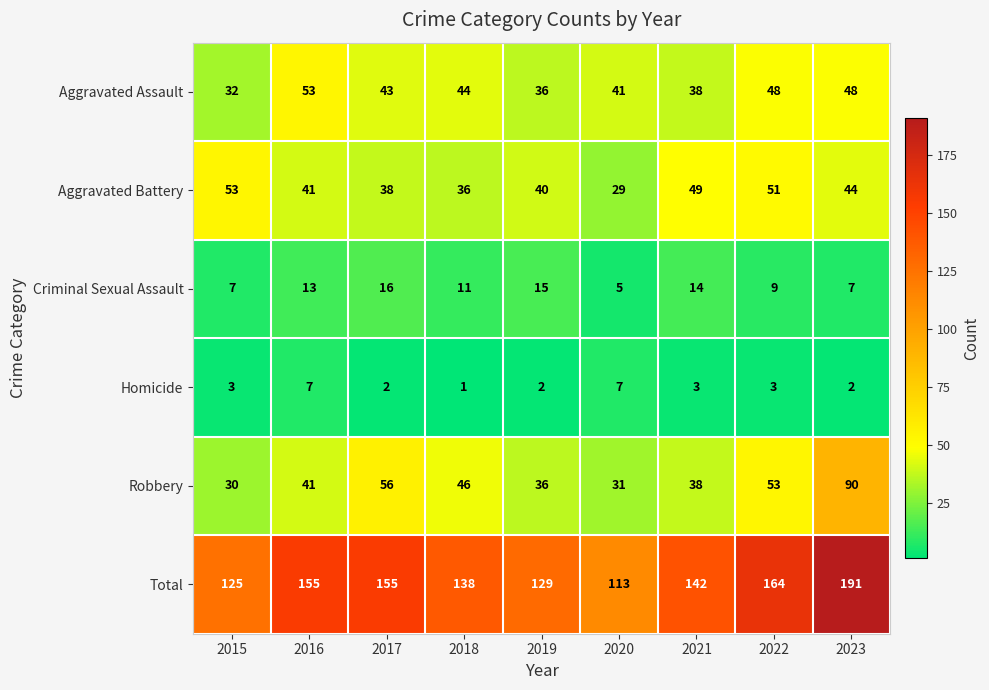

Which category has the lowest value in the Total series?

2020